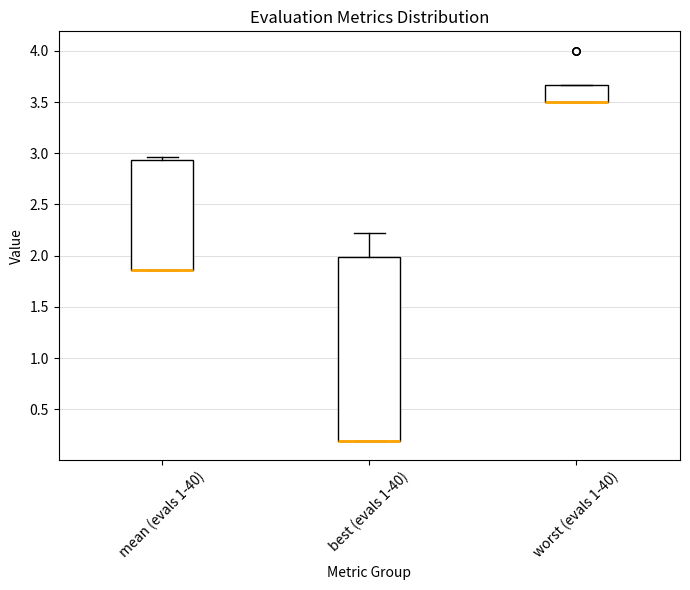

Where is the upper edge of the box for worst (evals 1-40) on the y-axis? The values are not printed on the chart, so give them approximately, as read against the axis.

3.65